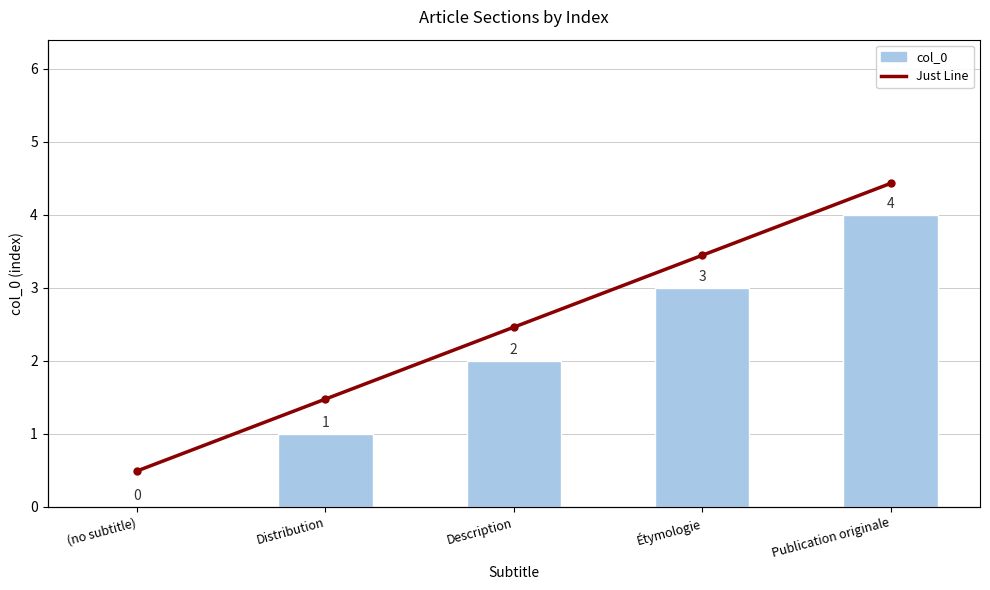

What is the average value of the col_0 series?

2